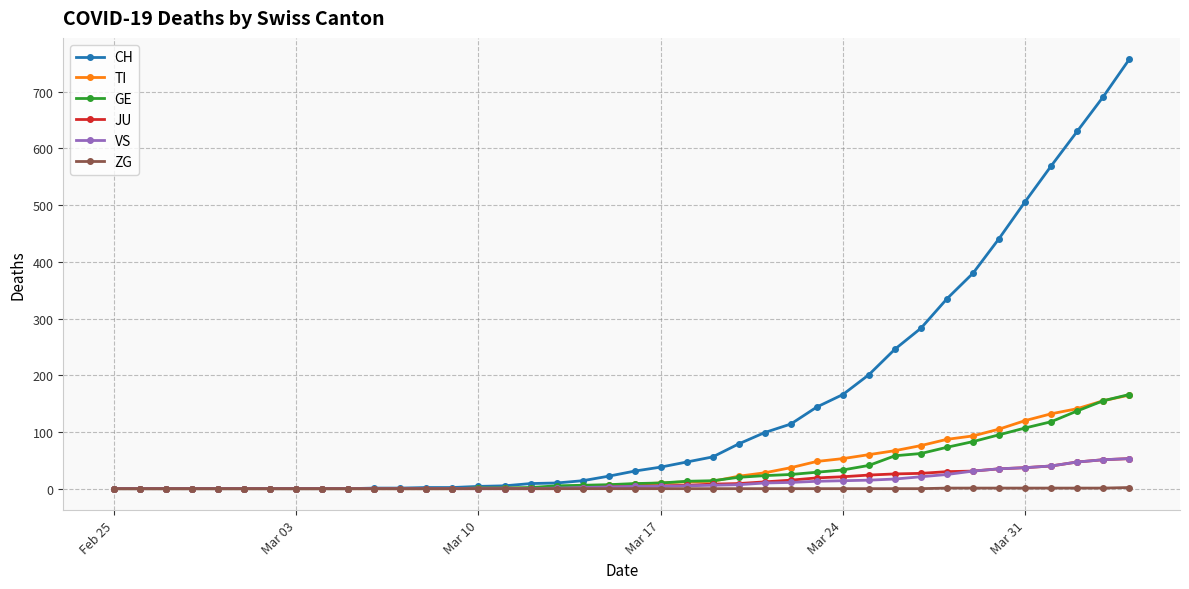

Which series has the largest range (max minus min)?

CH